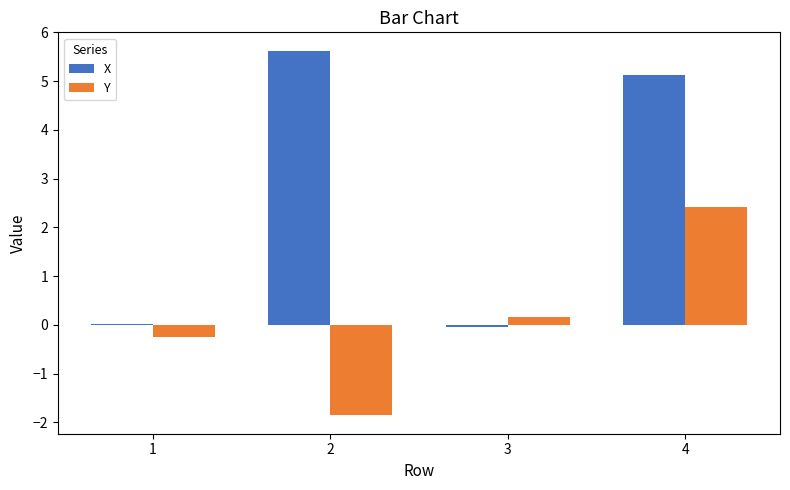

At which category does the chart reach its minimum across all series?

2